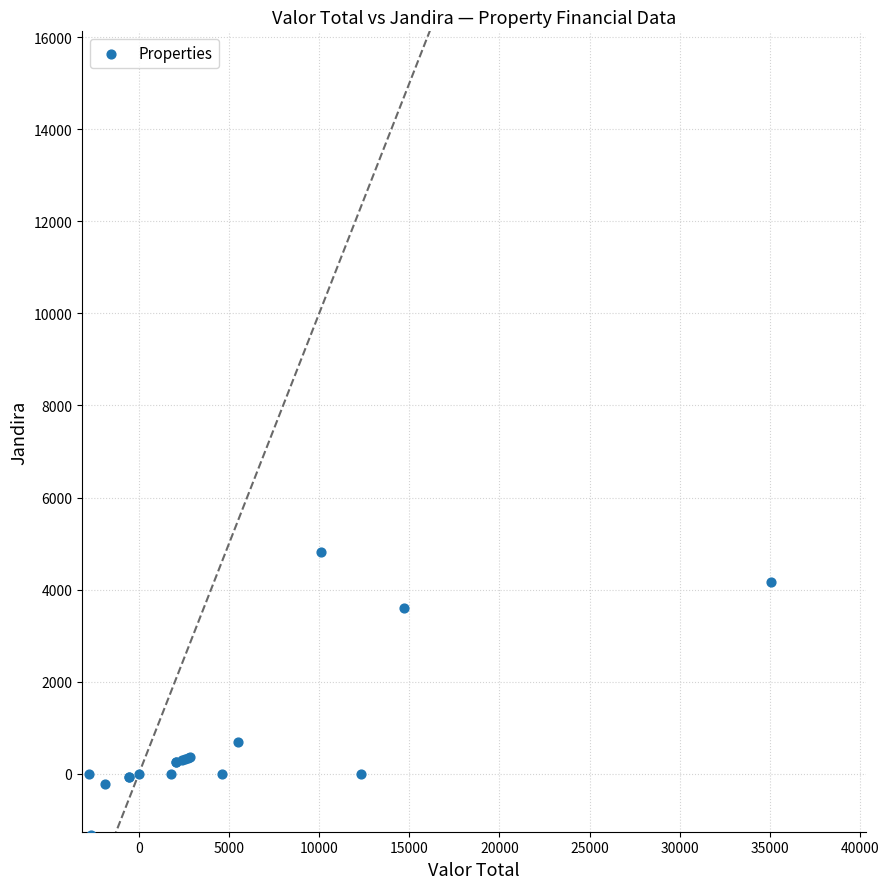

What Y value in the scatter plot is closest to 1743?

688.5